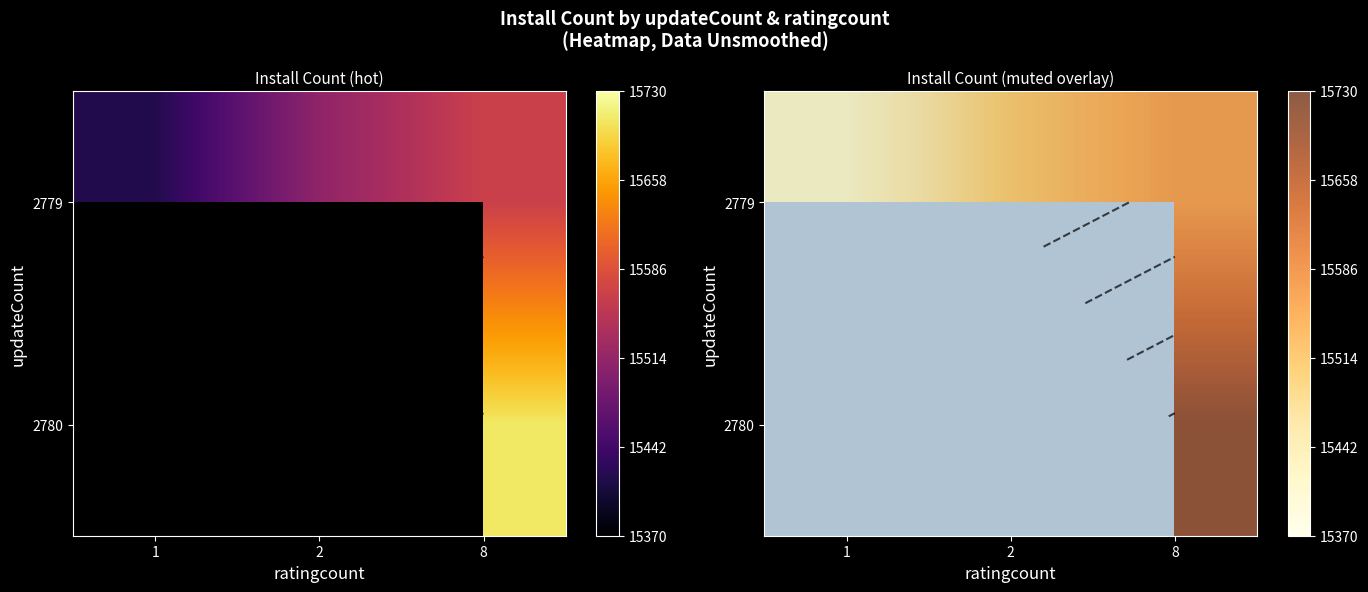

The value of 2779 at 8 is 6534.7. True or false?

False